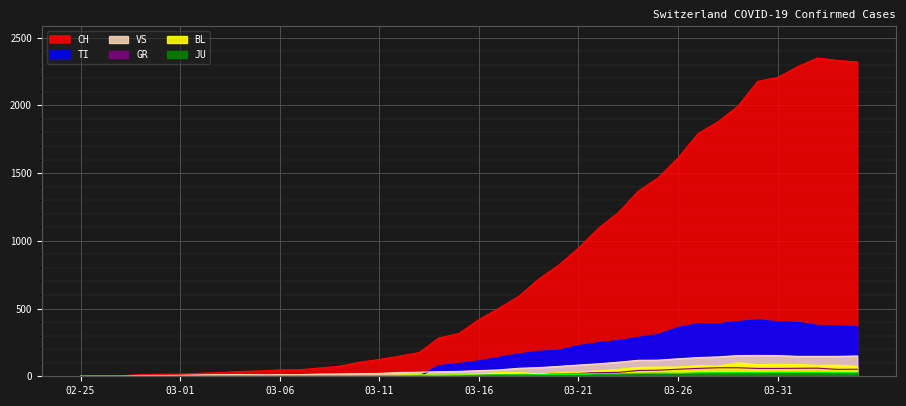

What is the total value across all series at 2020-04-02?

3040